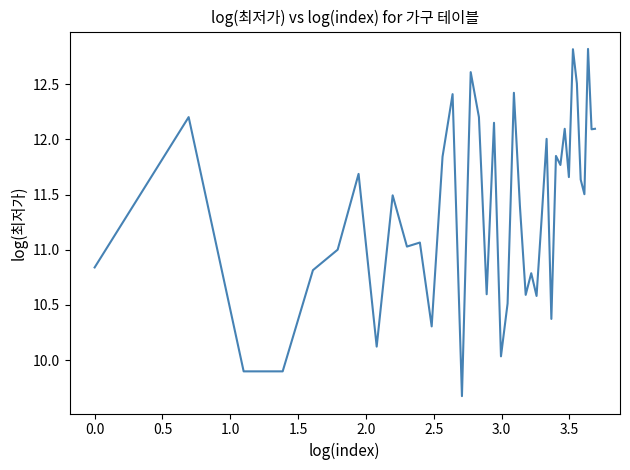

What is the maximum value shown in the chart?

12.8